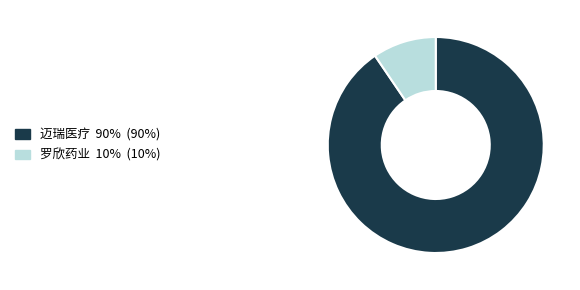

Does any single category account for the majority?

Yes